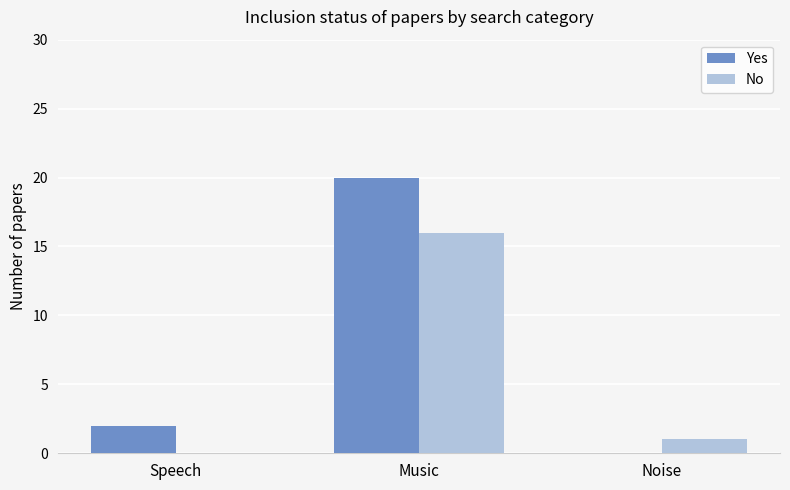

What is the total value across all series at Noise?

1